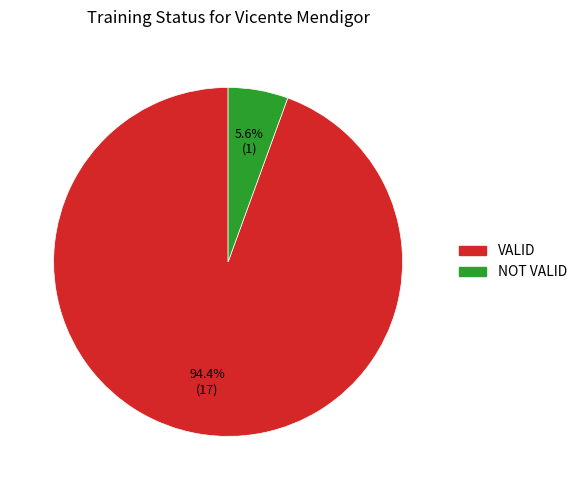

What is the majority slice?

VALID